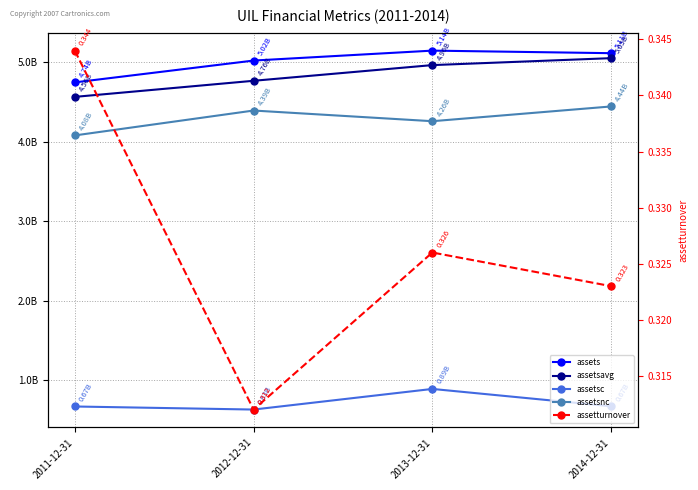

True or false: assets and assetturnover cross at least once.

False